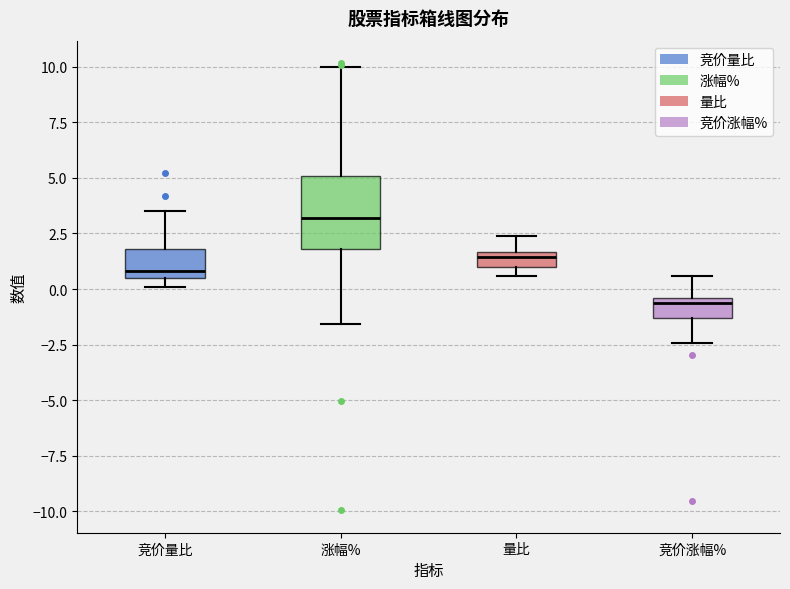

Where is the lower edge of the box for 竞价涨幅% on the y-axis? The values are not printed on the chart, so give them approximately, as read against the axis.

-1.5